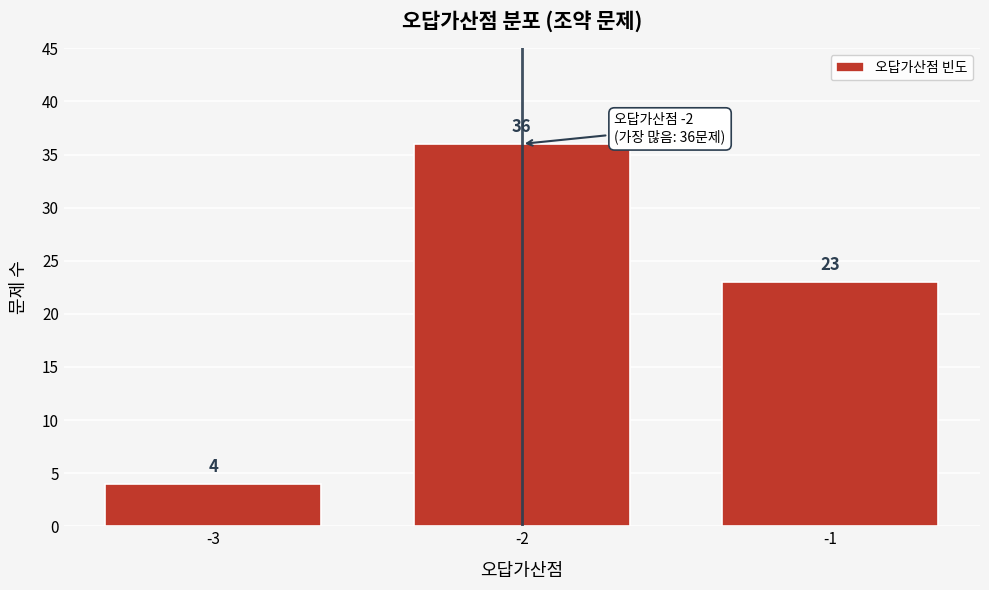

Reading left to right, extract all data points from this chart.

4	36	23